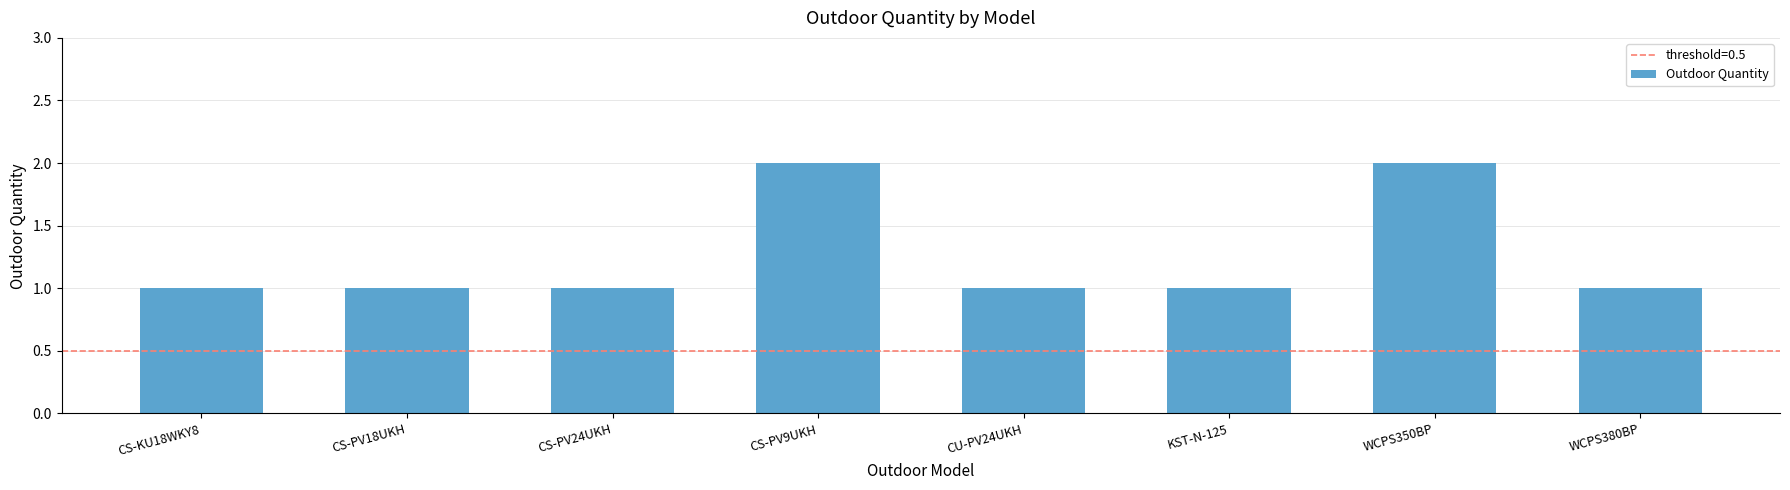

What position from the right is CS-PV18UKH?

7